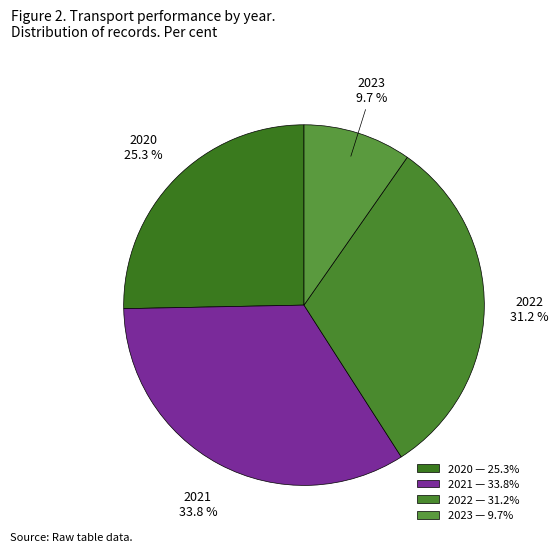

Rank the categories by value from lowest to highest.

2023, 2020, 2022, 2021